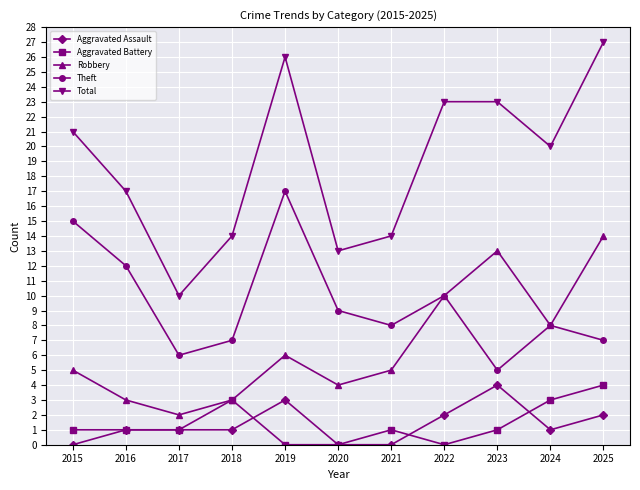

Which category has the lowest value in the Theft series?

2023